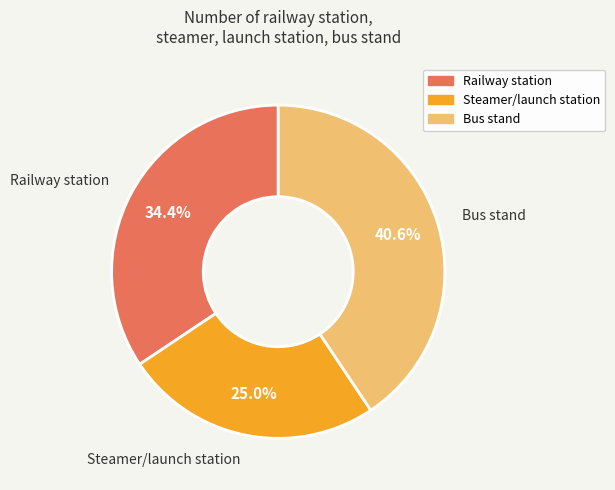

Which category has the biggest portion of the pie?

Bus stand